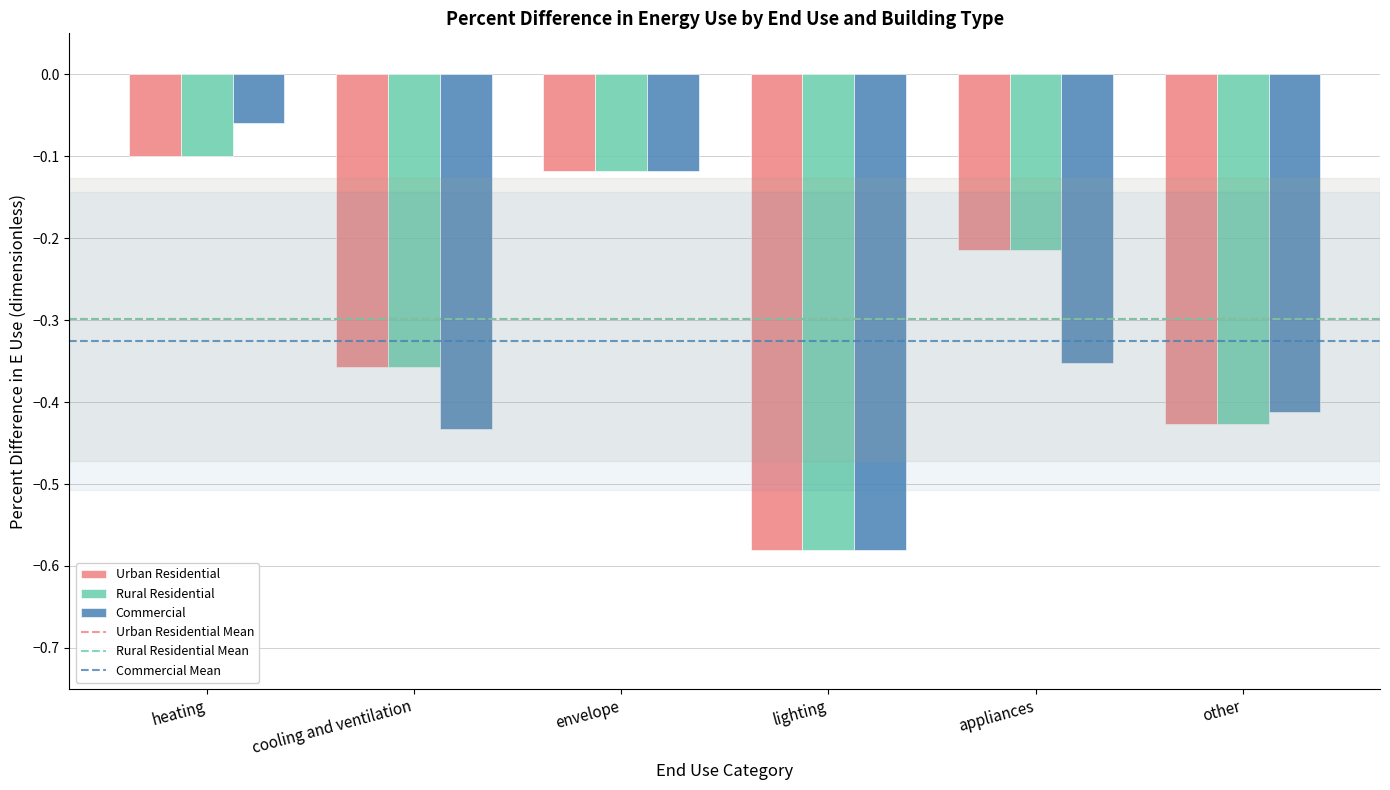

The Urban Residential series shows -0.1 at cooling and ventilation. True or false?

False